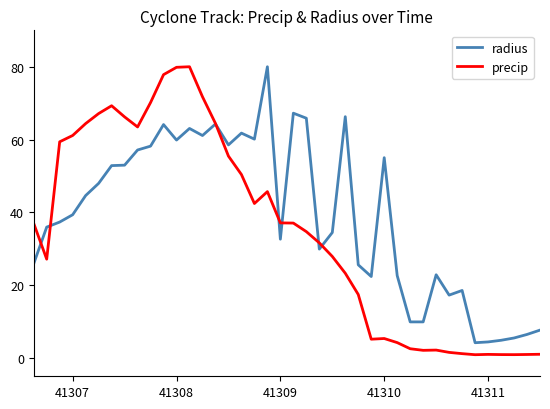

What is the maximum value shown in the chart?

80.0